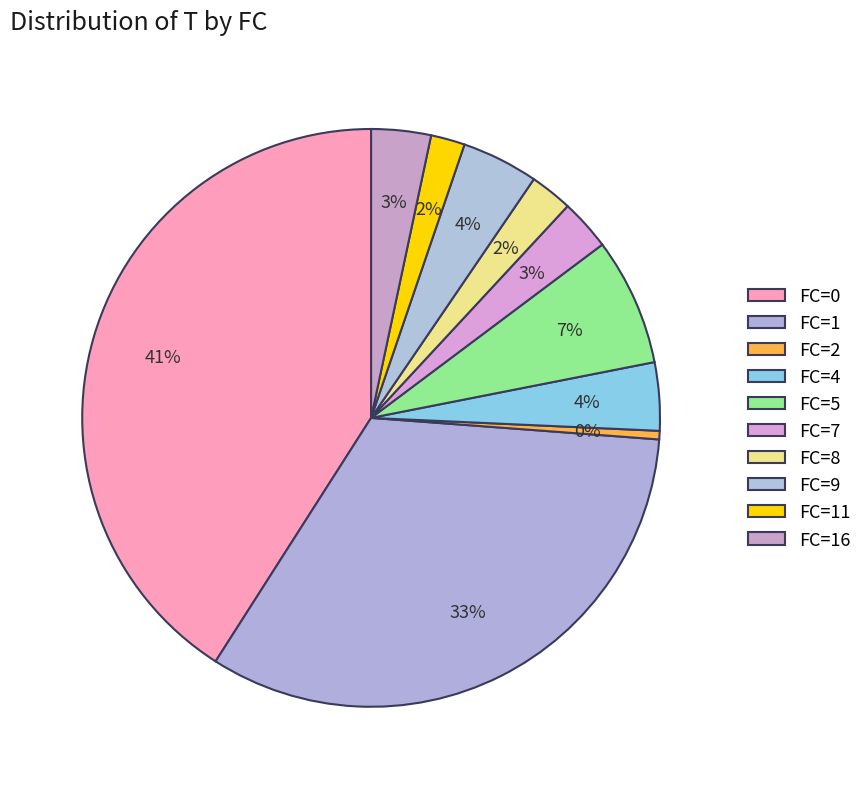

How many slices are in this pie chart?

10